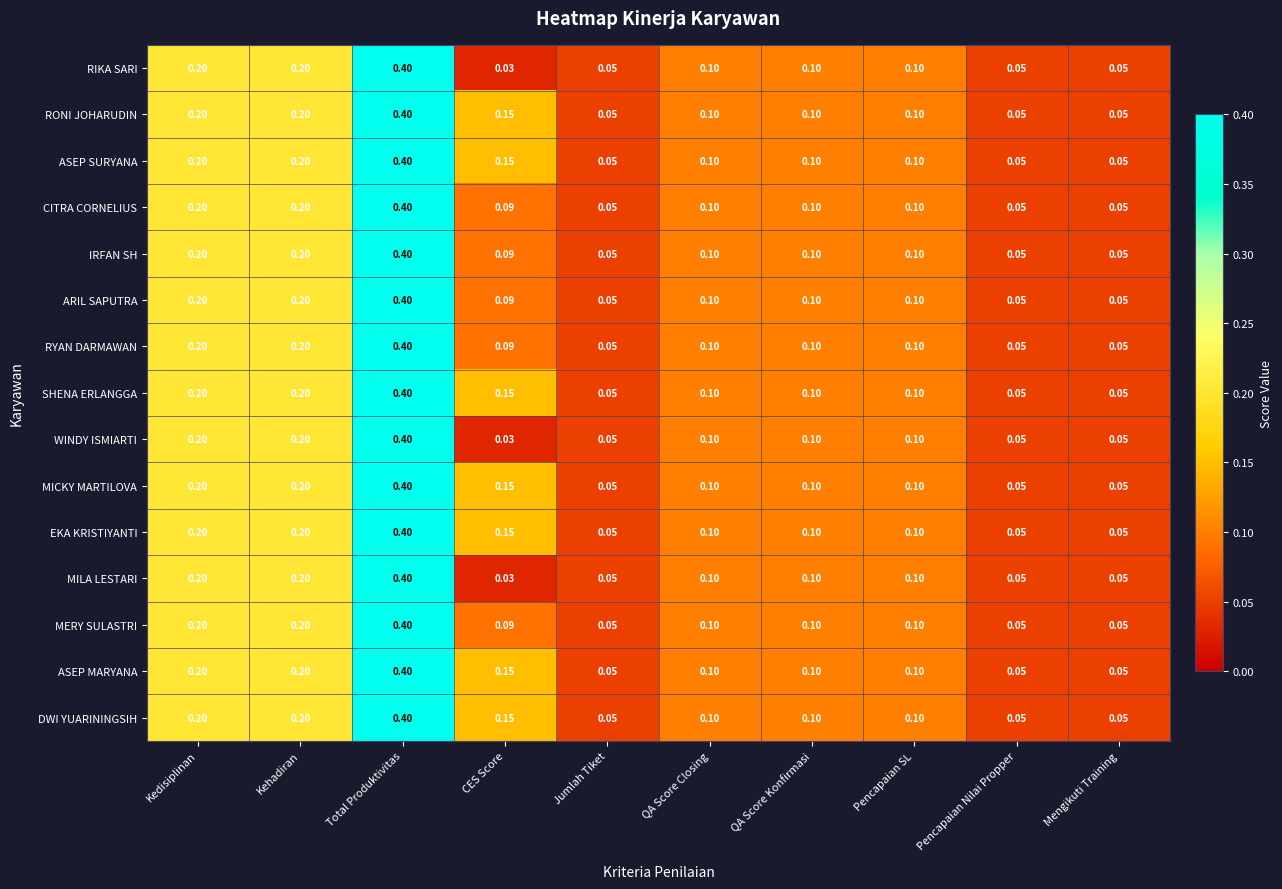

At which label does RIKA SARI reach its peak?

Total Produktivitas